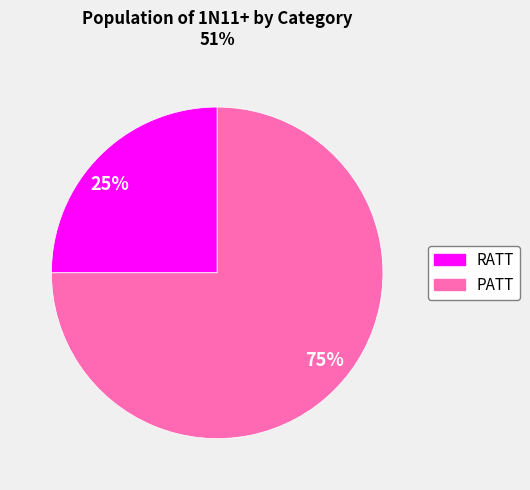

Rank the categories by value from highest to lowest.

75%, 25%